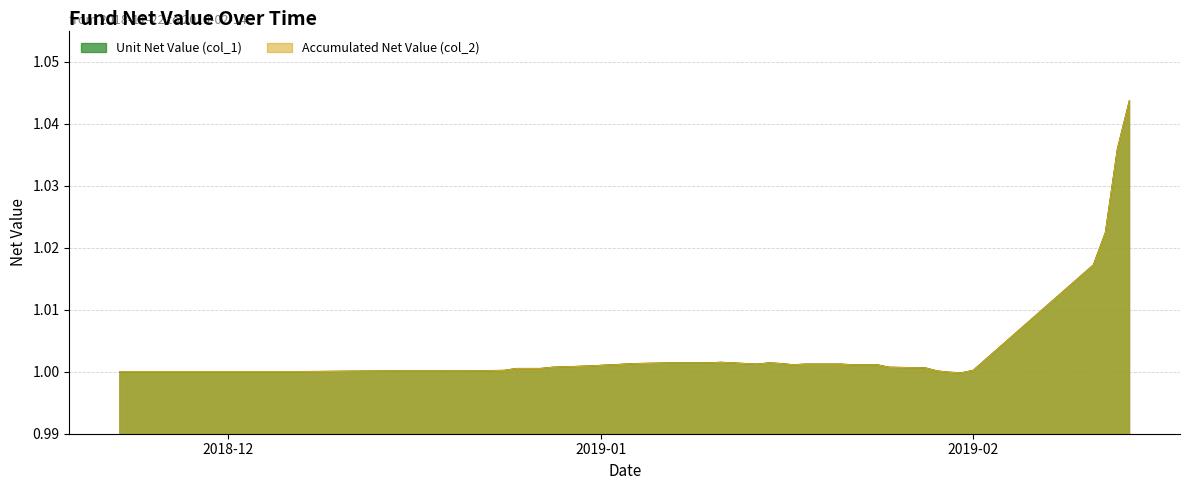

What is the maximum value shown in the chart?

1.0